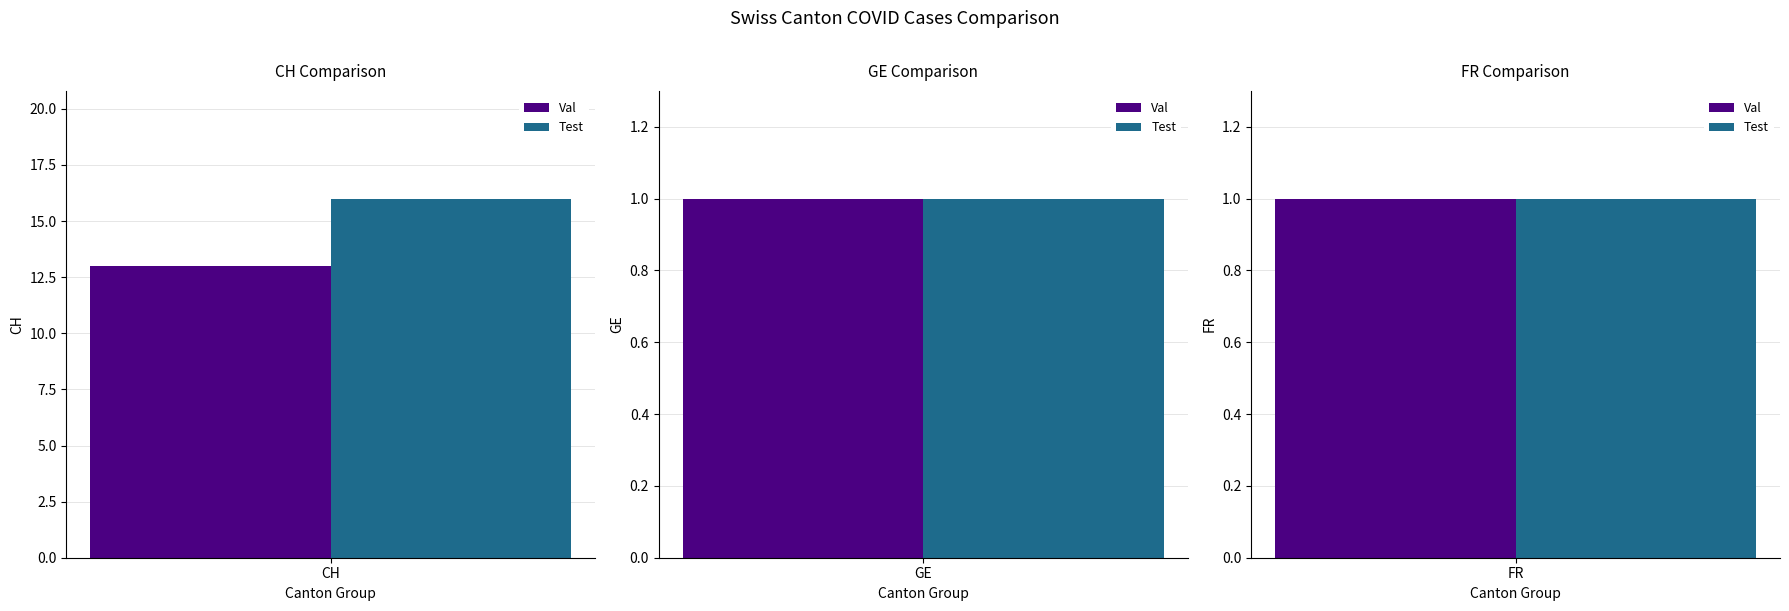

How many data points does each series have?

3